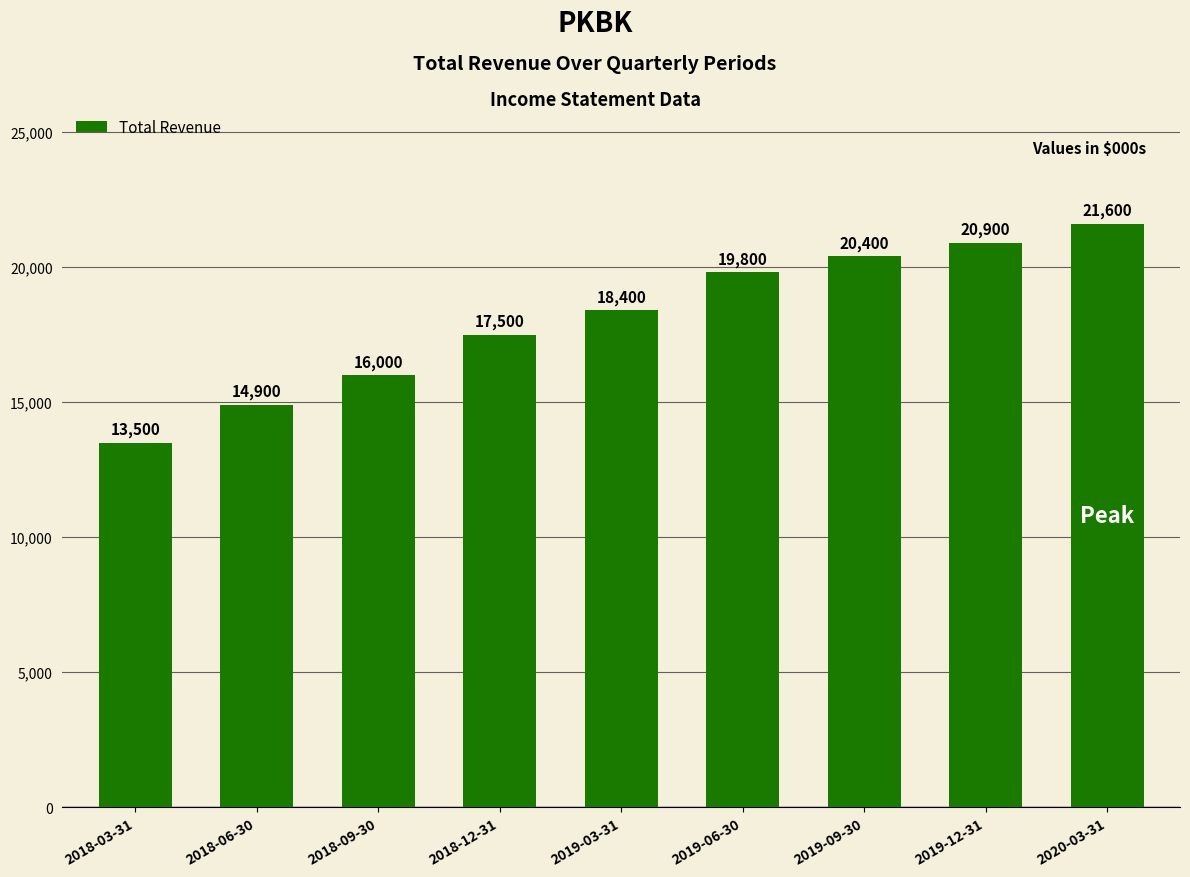

How many bars are there in total?

9